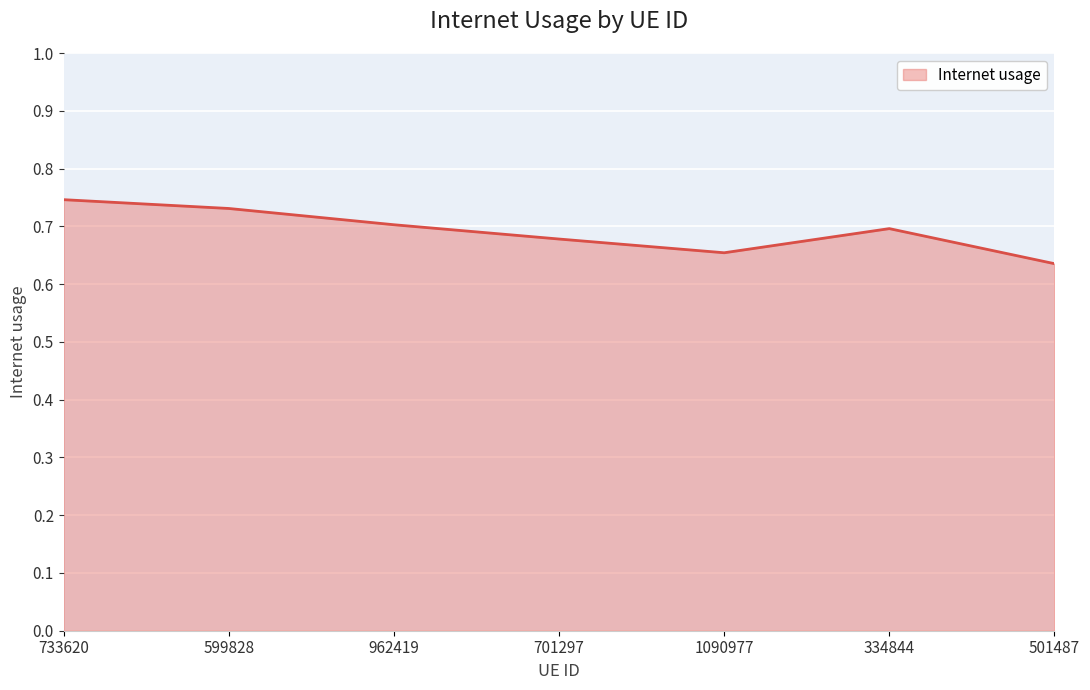

Which has a higher value, 599828 or 501487?

599828